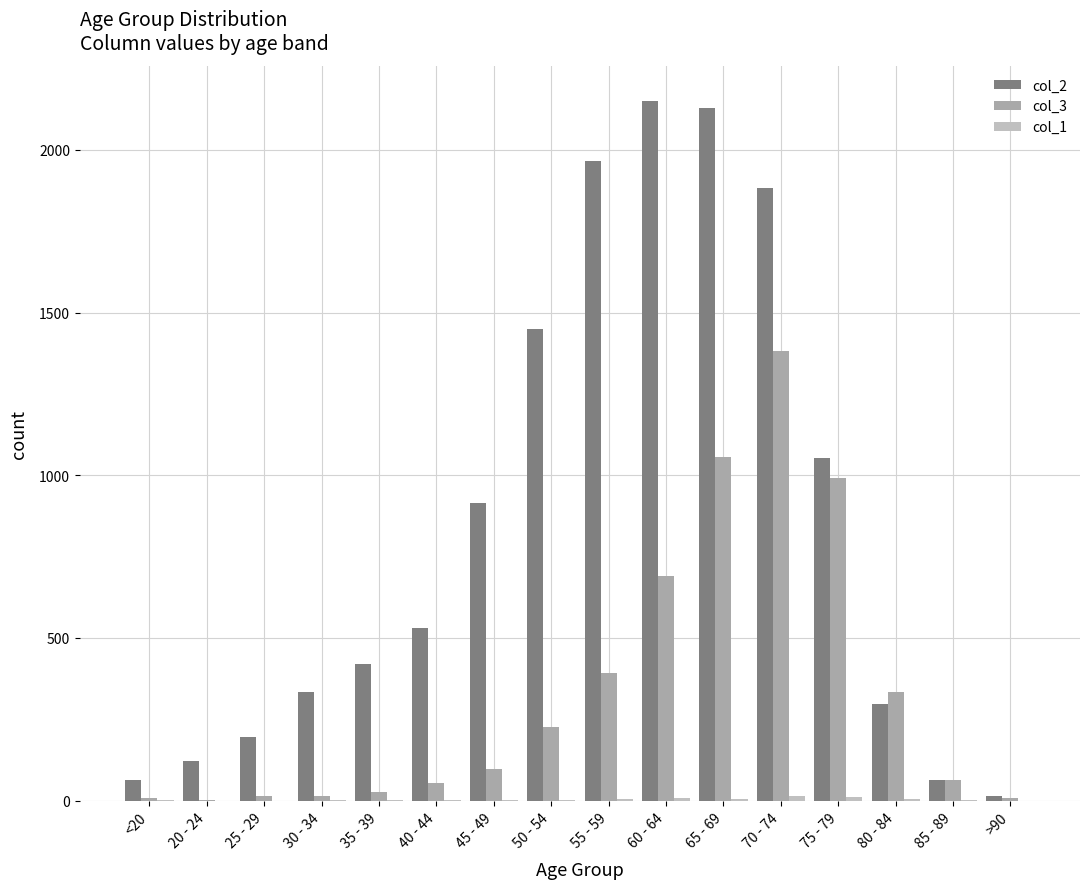

Which series changed the most between <20 and 50 - 54?

col_2